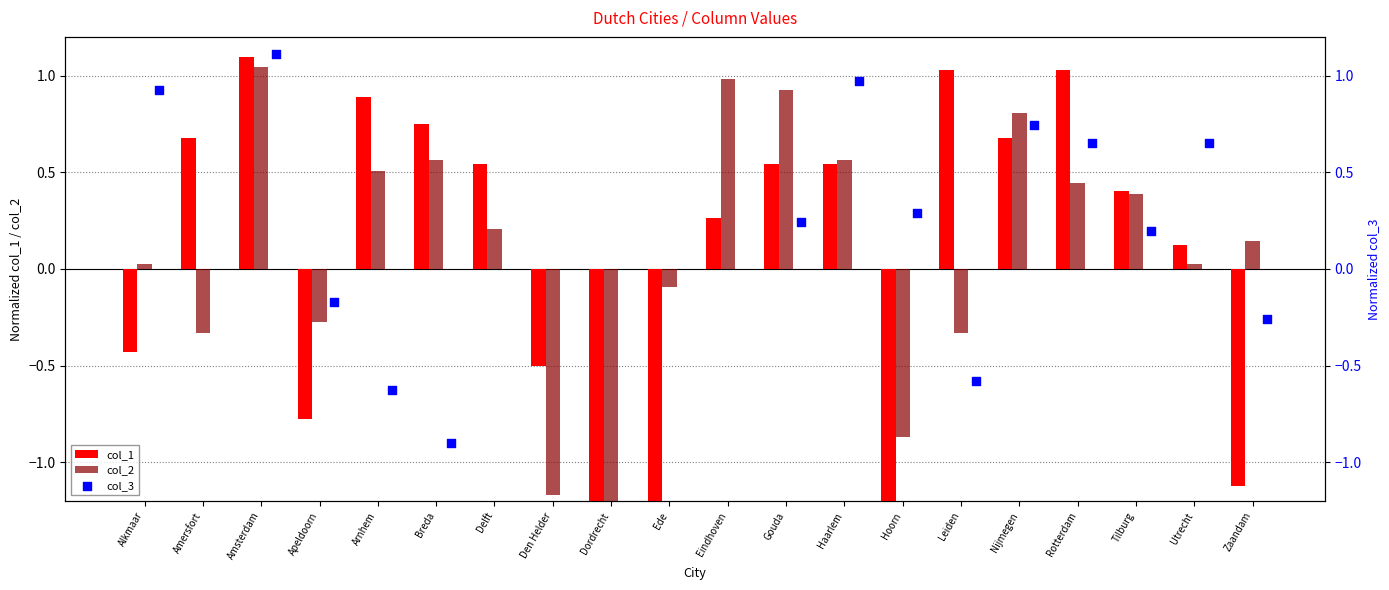

At how many categories does at least one series exceed 0?

16